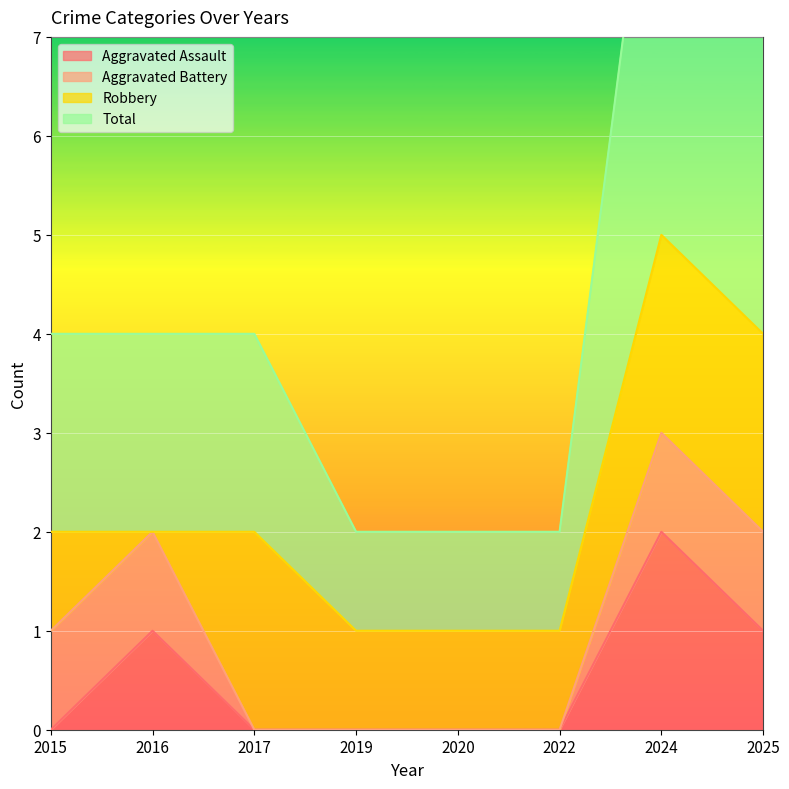

Where is the first local maximum for Total?

2024